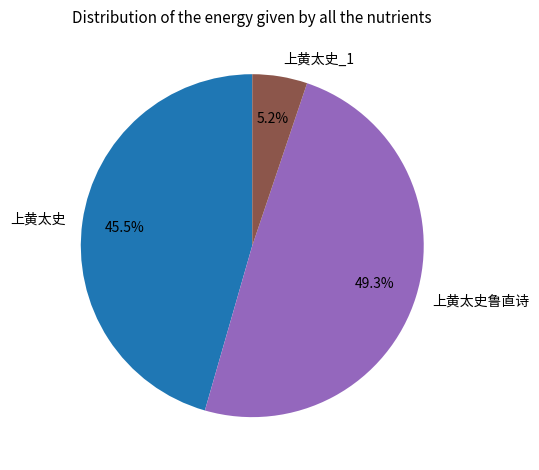

What is the ratio of the value at 上黄太史鲁直诗 to the value at 上黄太史_1?

9.5